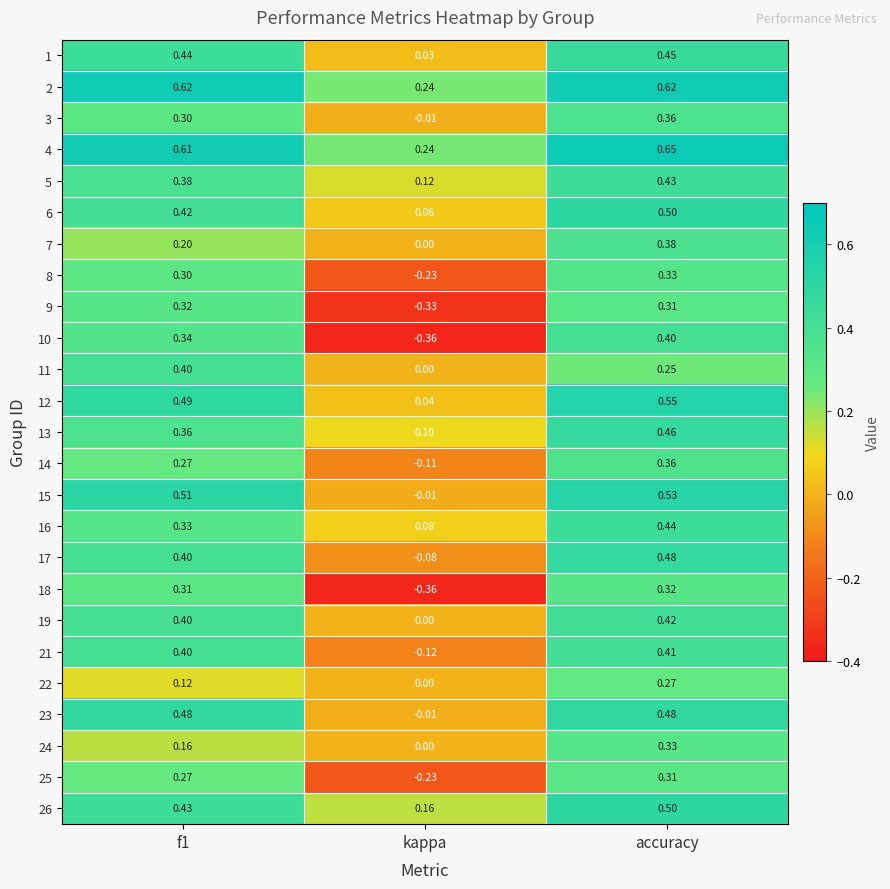

How many series are shown in this chart?

25